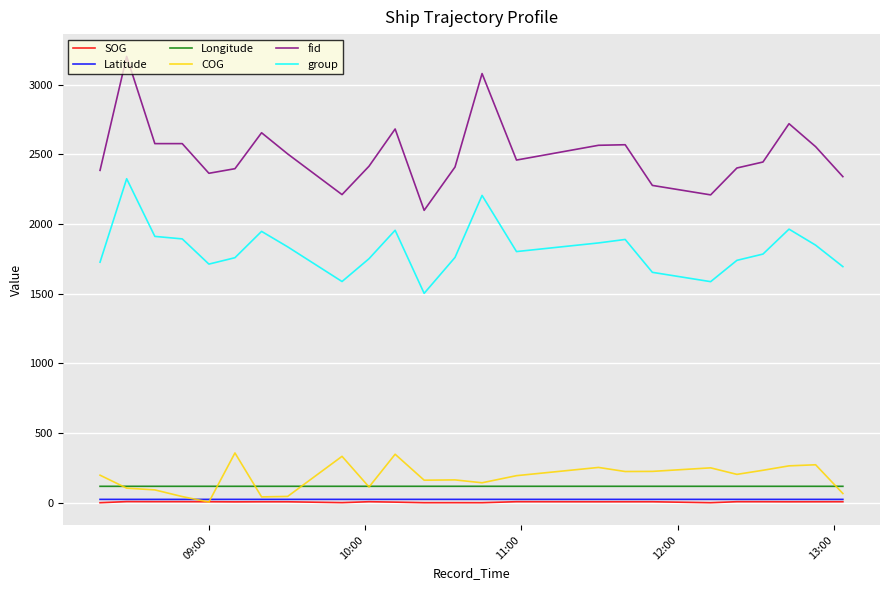

Which series has the largest total across all categories?

fid